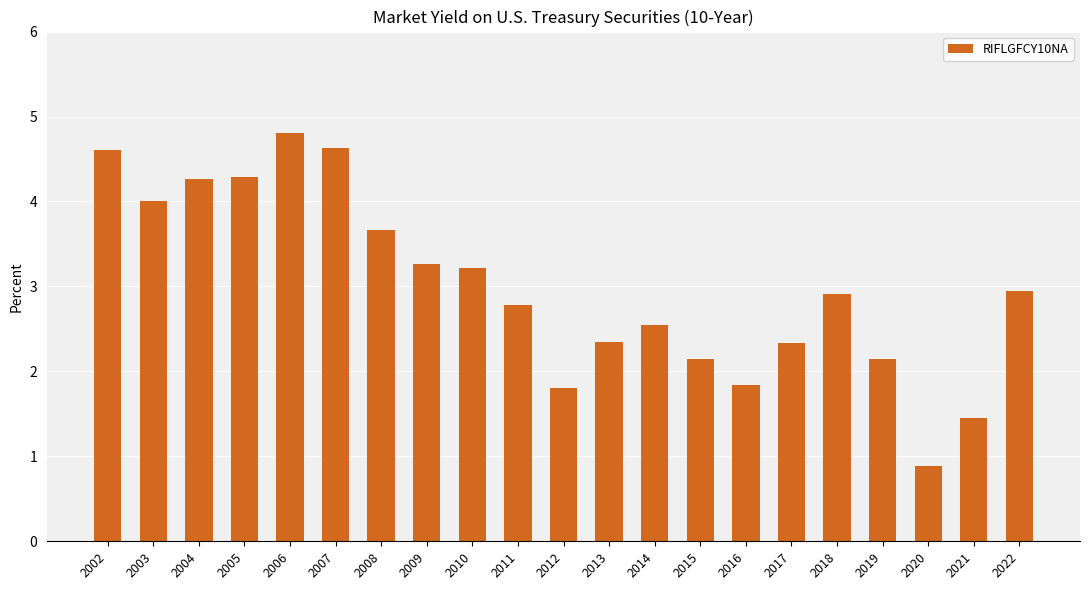

At which category does the chart reach its minimum across all series?

2020